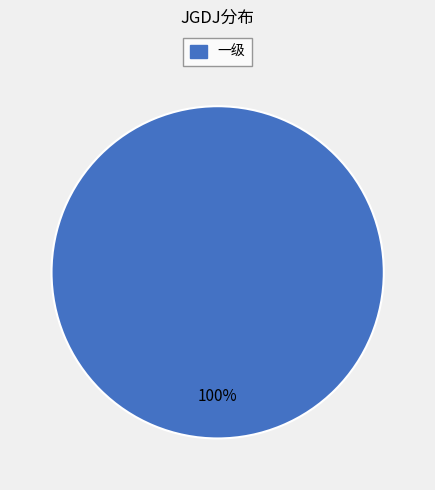

Count the number of slices in the pie.

1